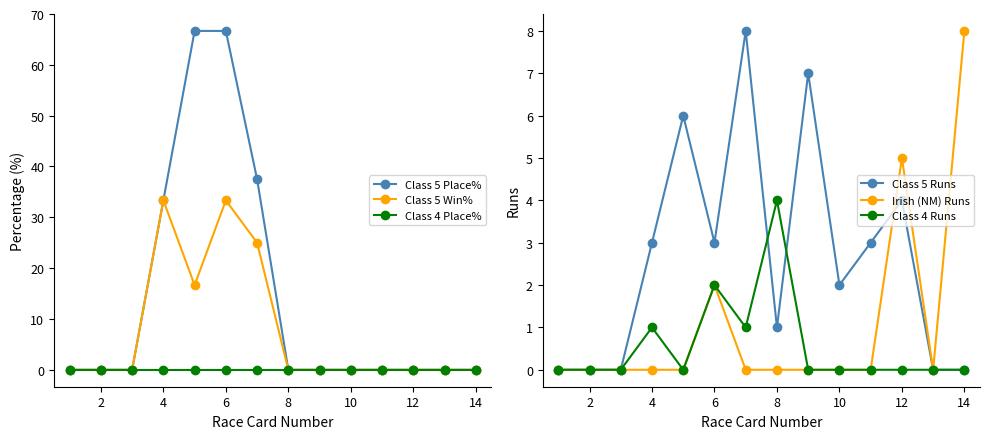

How many lines are shown in the chart?

6